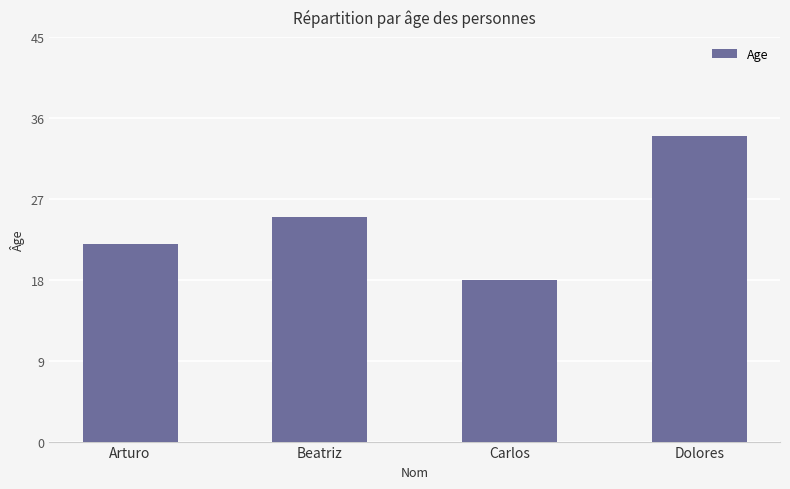

What is the approximate value at Dolores?

34